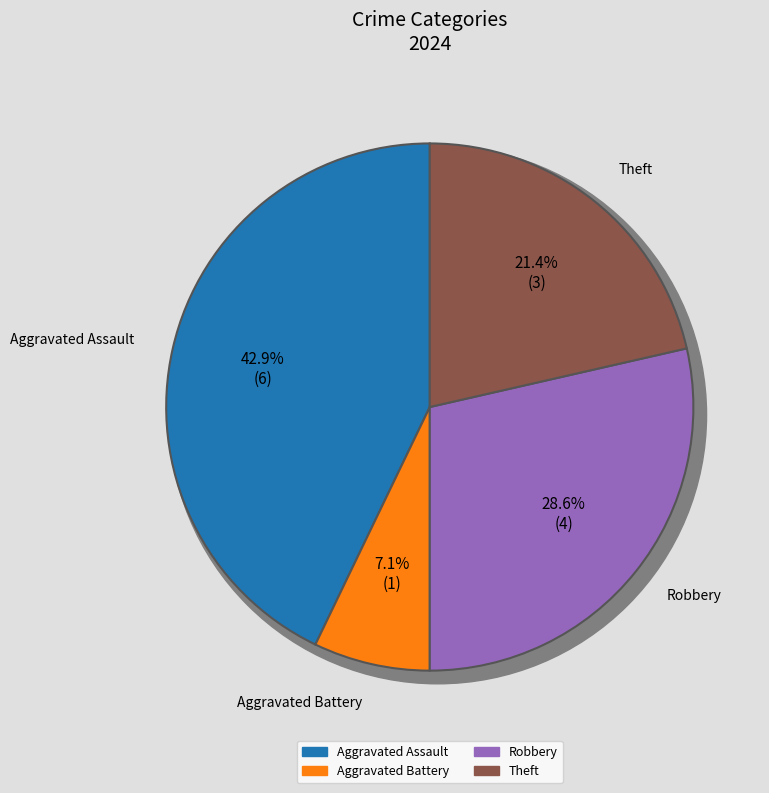

To the nearest percent, what portion does Aggravated Assault represent?

43%